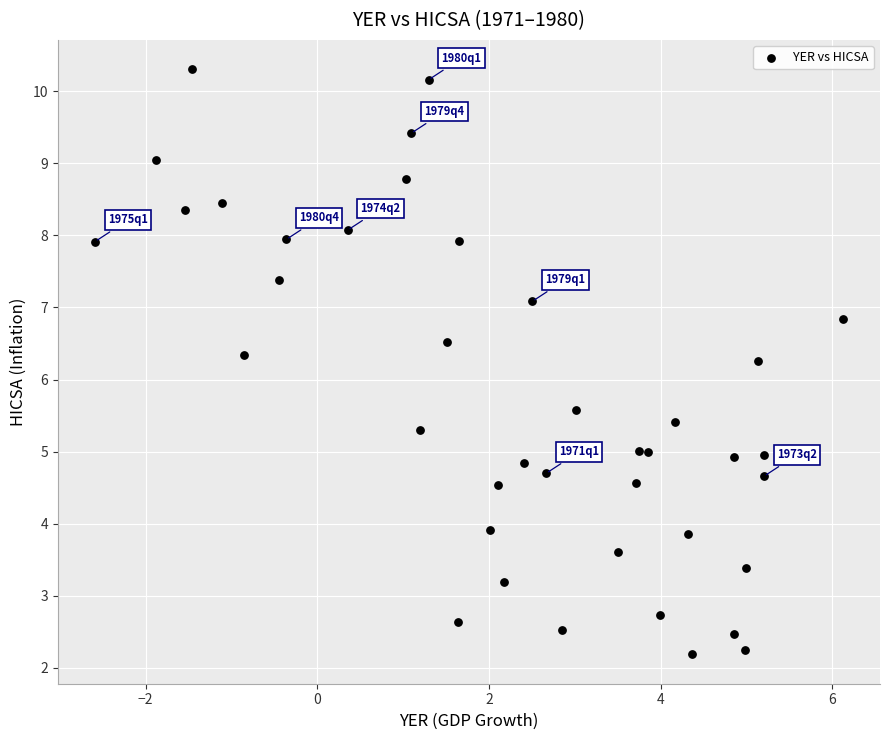

What is the range of X values (max minus min)?

8.7